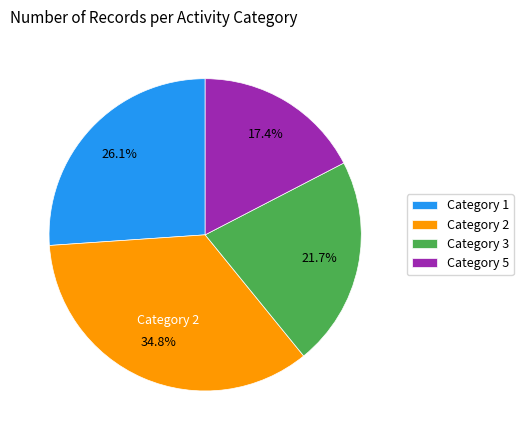

Approximately how many times larger is the value at Category 3 compared to Category 1?

0.8